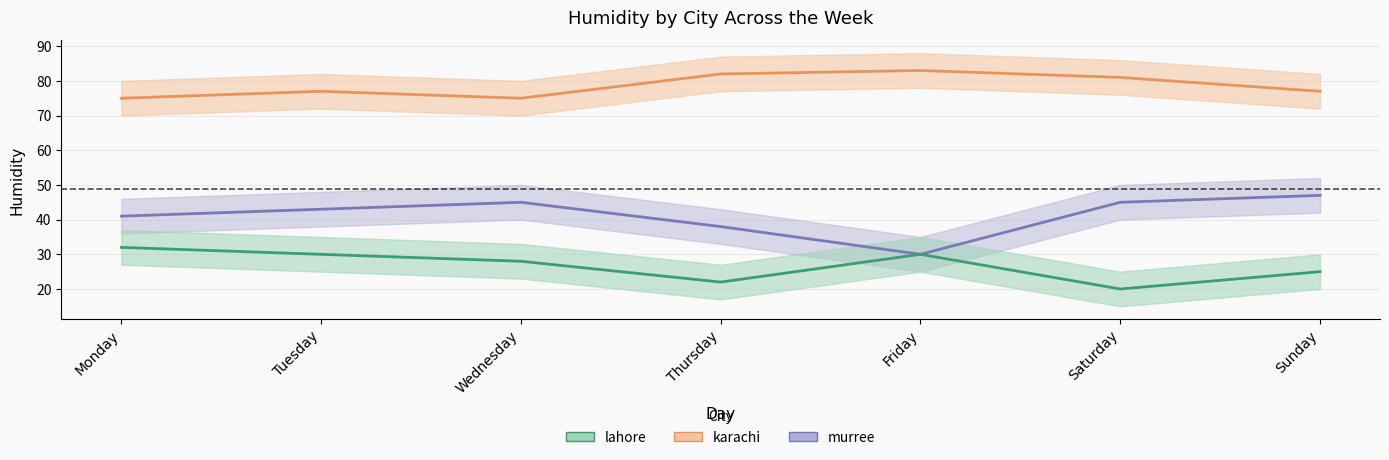

Which series has the widest spread of values?

murree